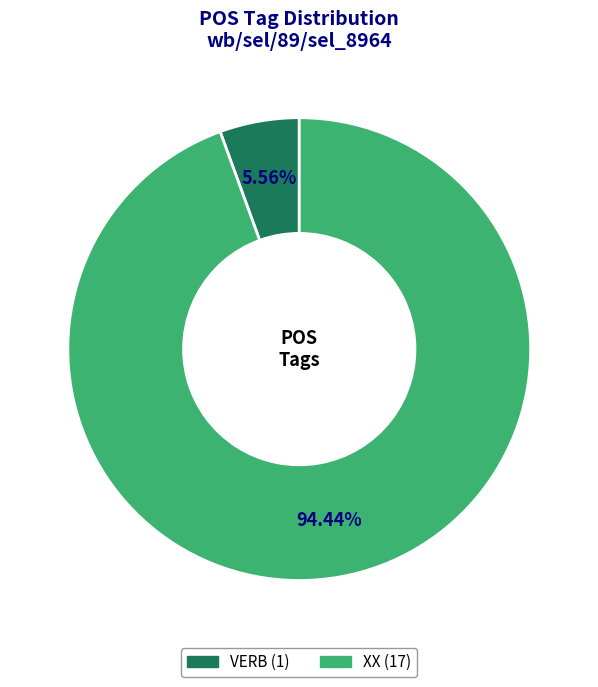

What is the majority slice?

XX